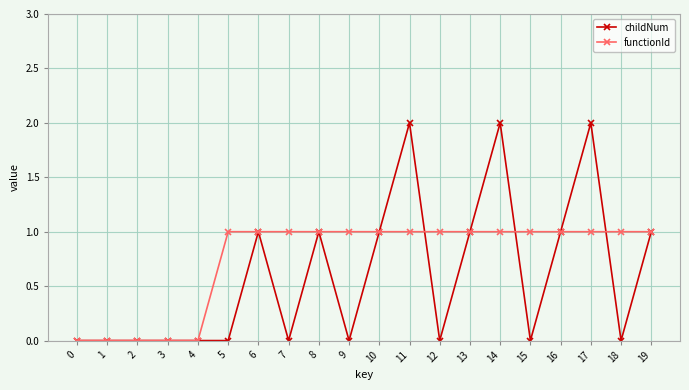

True or false: childNum has more than 2 points higher than both neighbors.

True